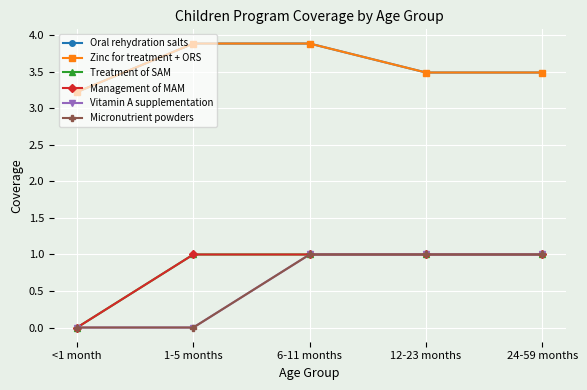

Does the chart have visible grid lines?

Yes